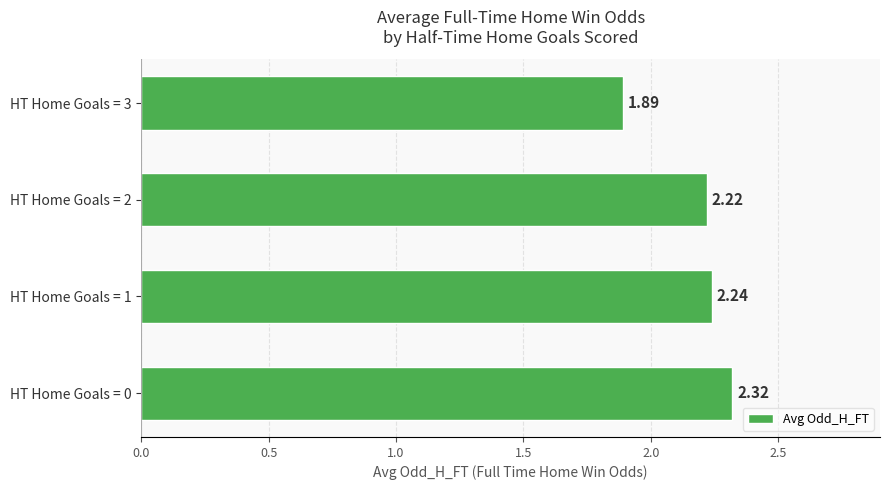

Between HT Home Goals = 0 and HT Home Goals = 3, which is larger?

HT Home Goals = 0